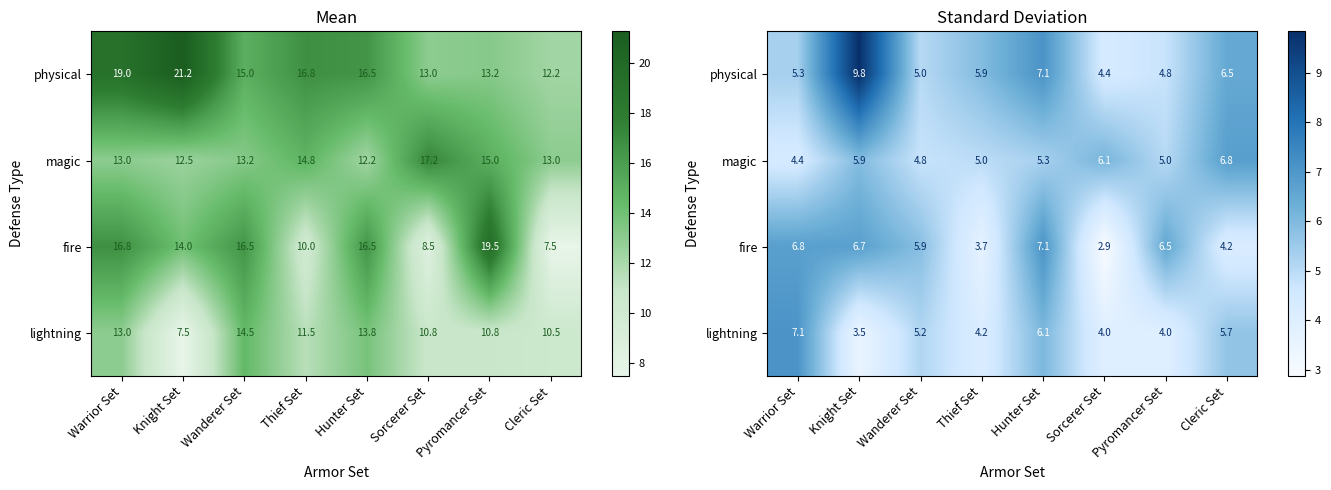

At which label does fire first exceed 6?

Warrior Set